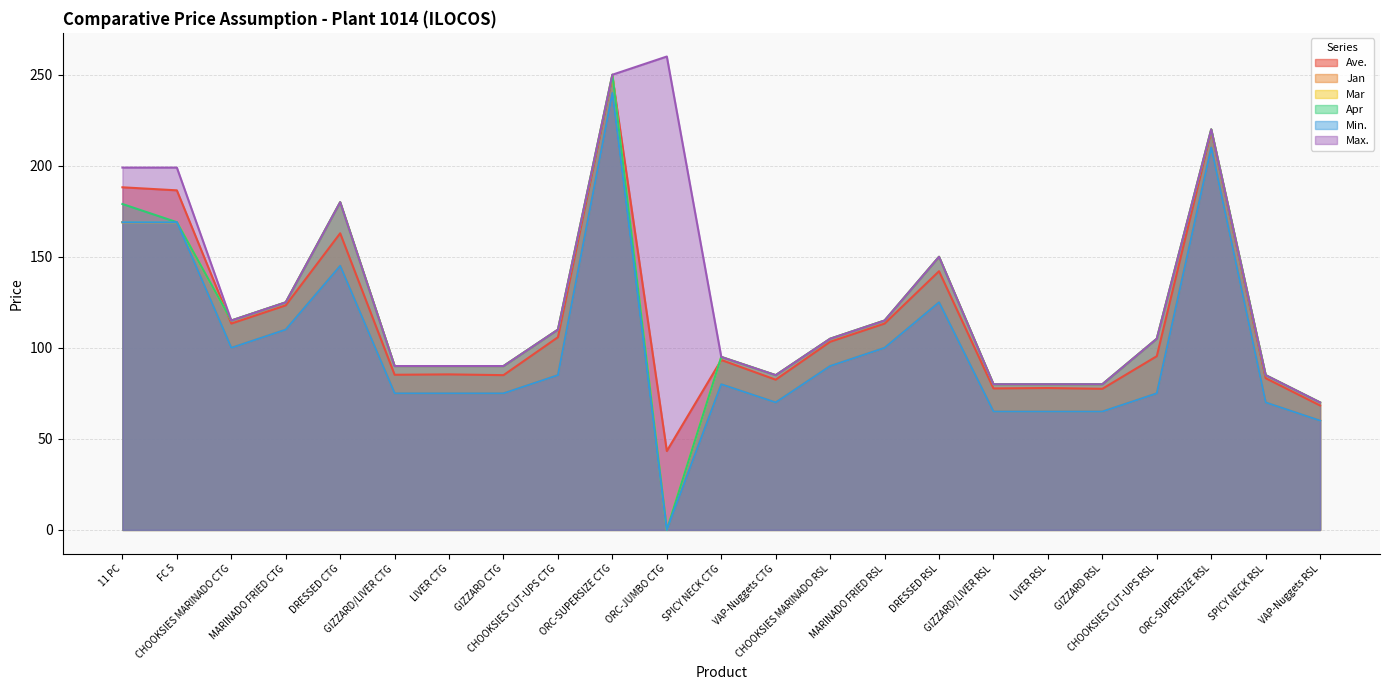

What is the value of the Jan point at the 7th from the left?

75.0